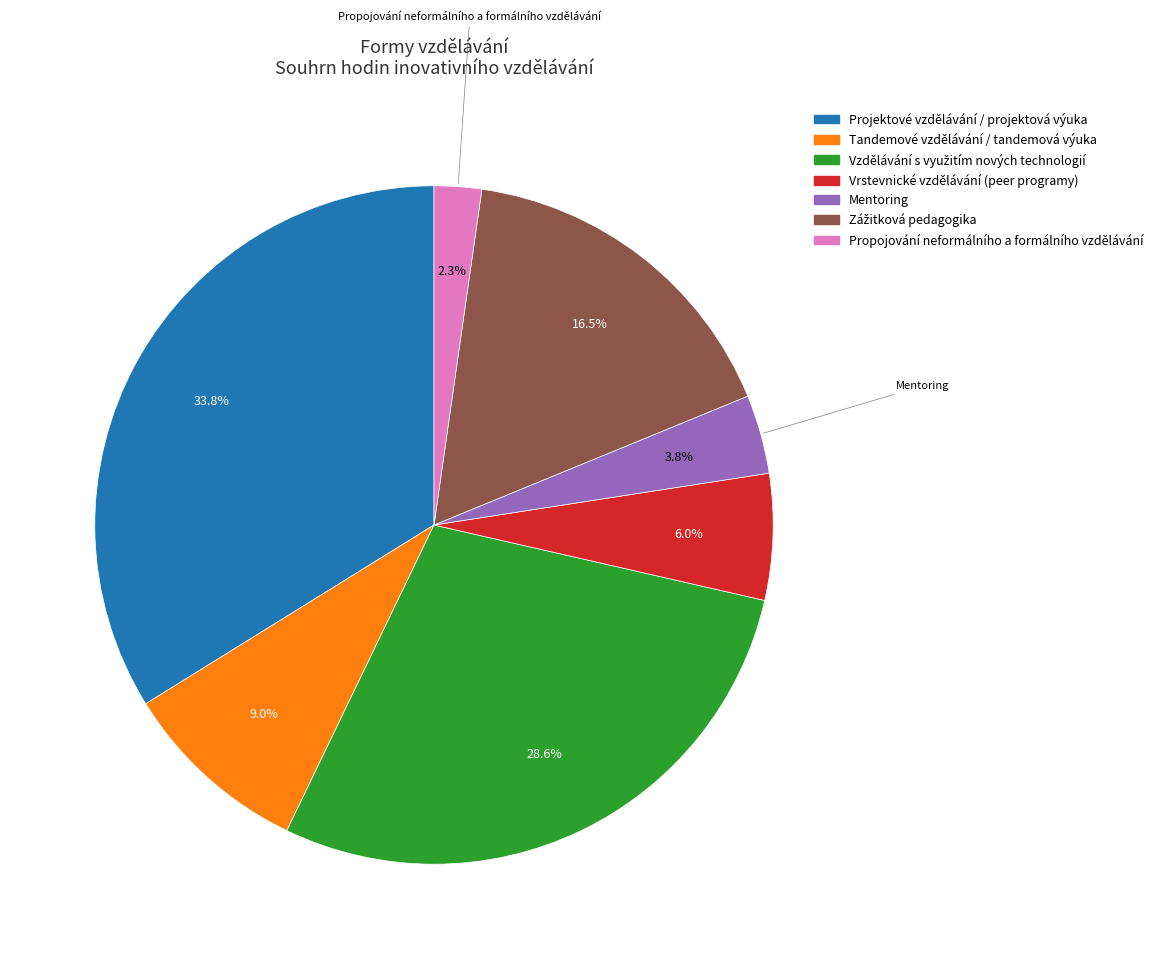

To the nearest percent, what is the average slice percentage?

14%